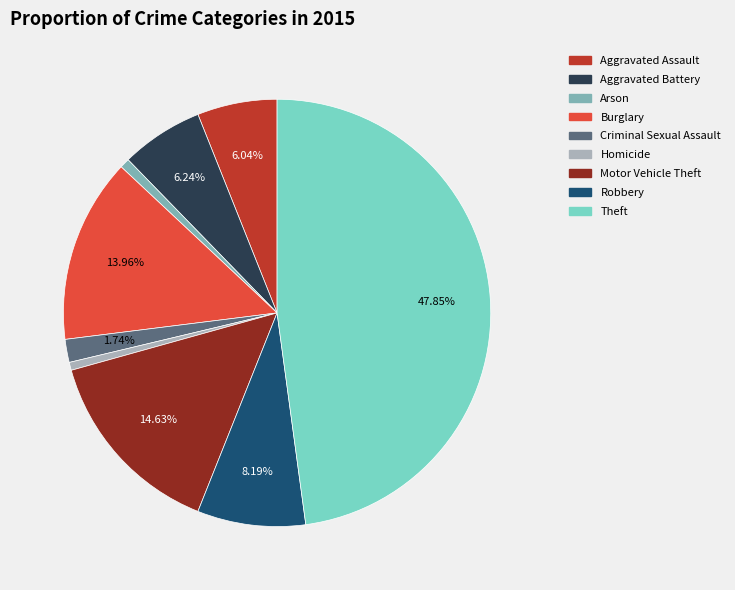

What is the largest slice in the pie chart?

Theft